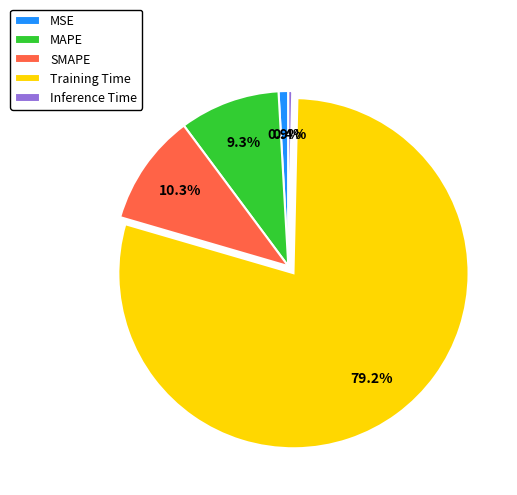

What is the smallest slice in the pie chart?

Inference Time